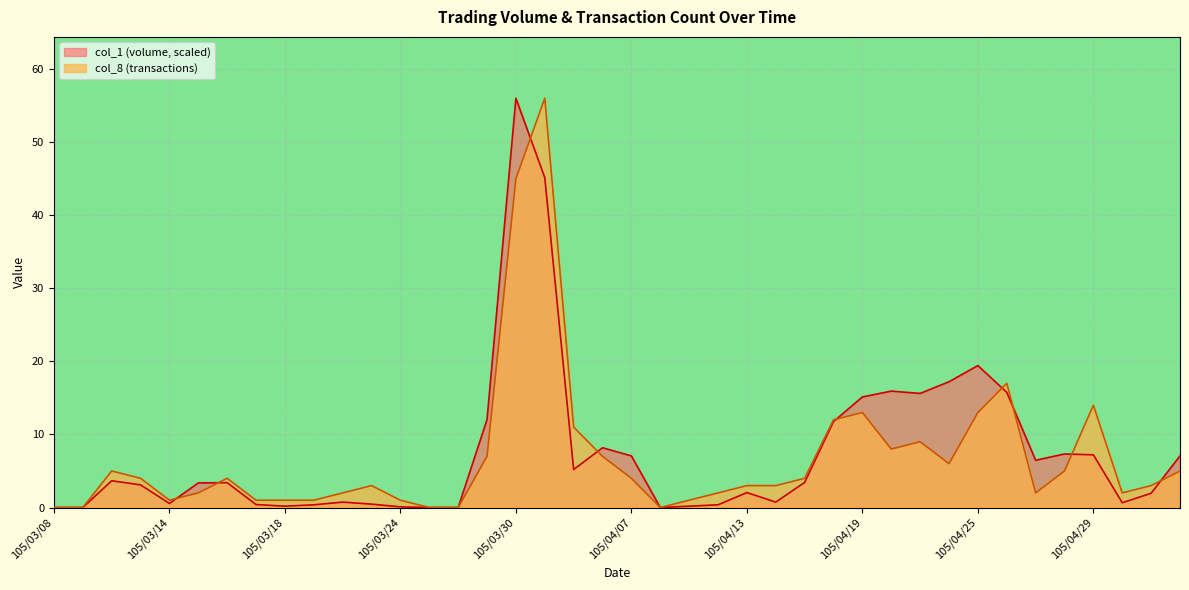

The value of col_8 at 105/04/11 is 1.8. True or false?

False